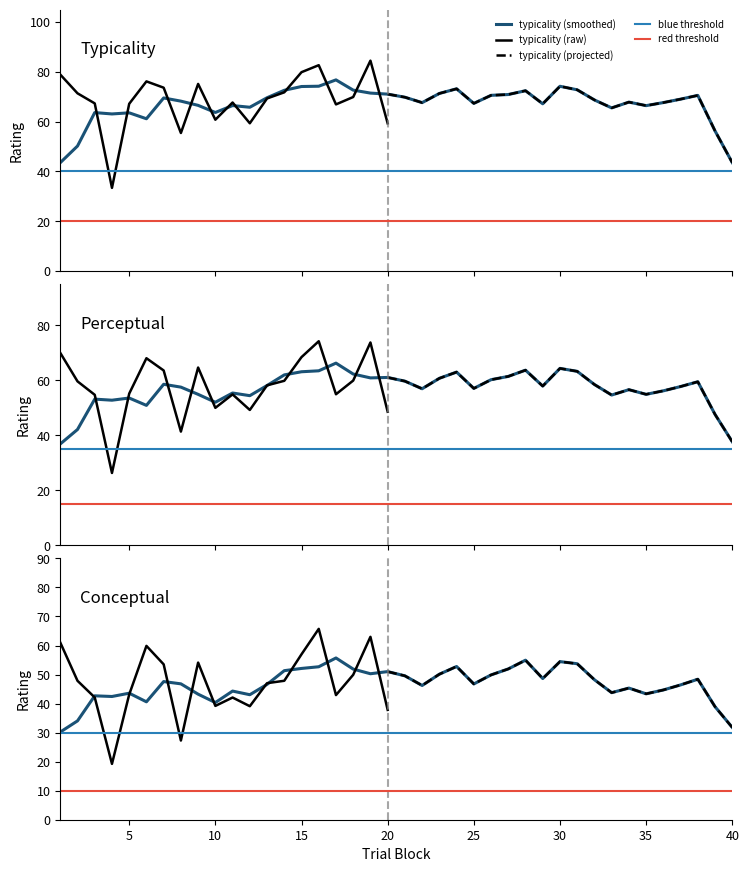

What is the average value of the typicality series?

69.3